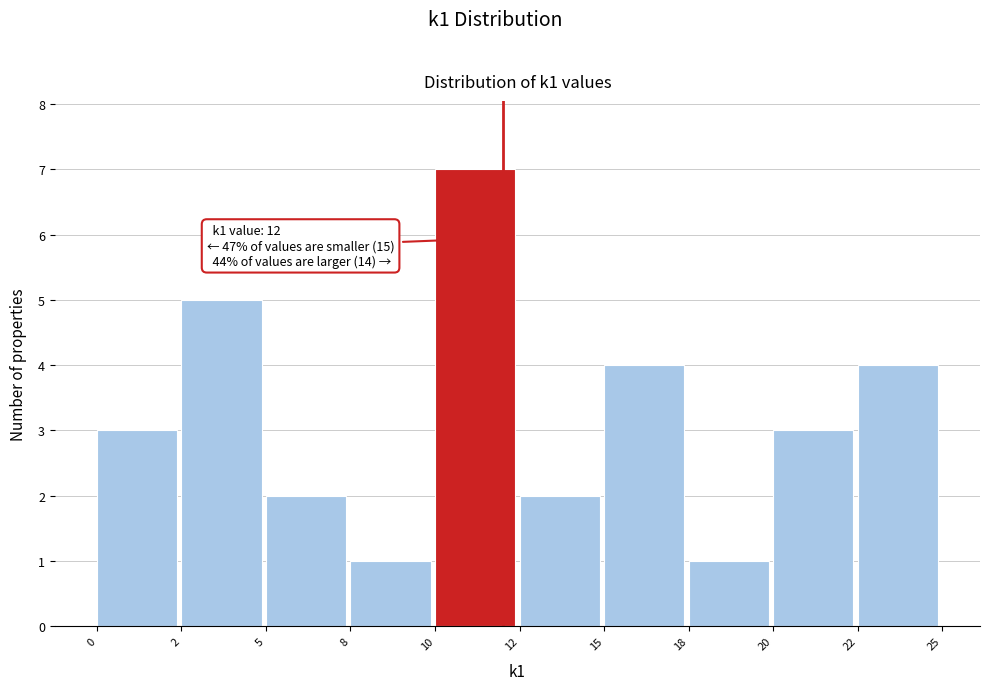

Reading right to left, transcribe all the data shown in this chart.

22=4	20=3	18=1	15=4	12=2	10=7	8=1	5=2	2=5	0=3